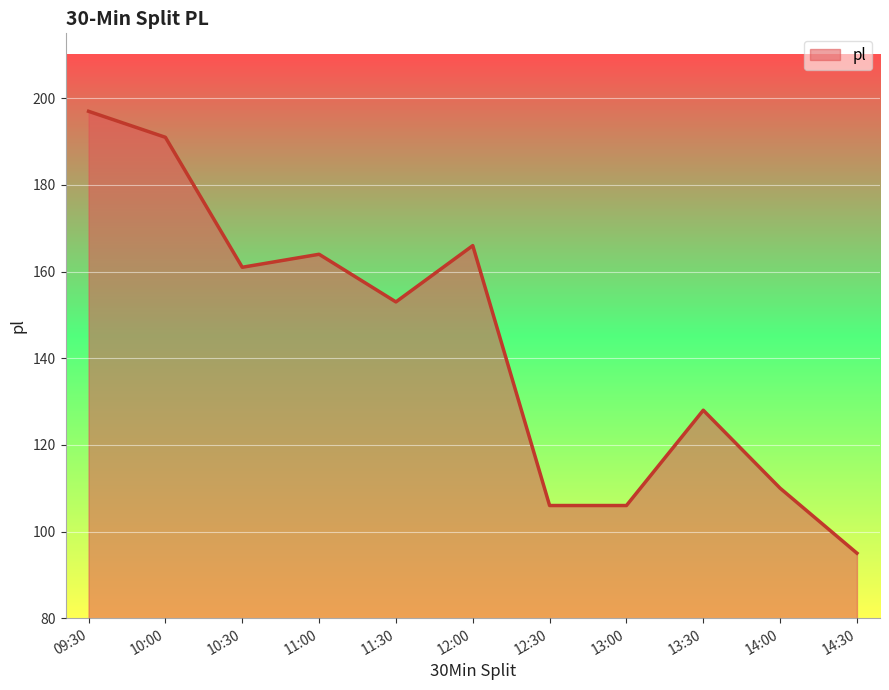

What is the smallest value displayed?

95